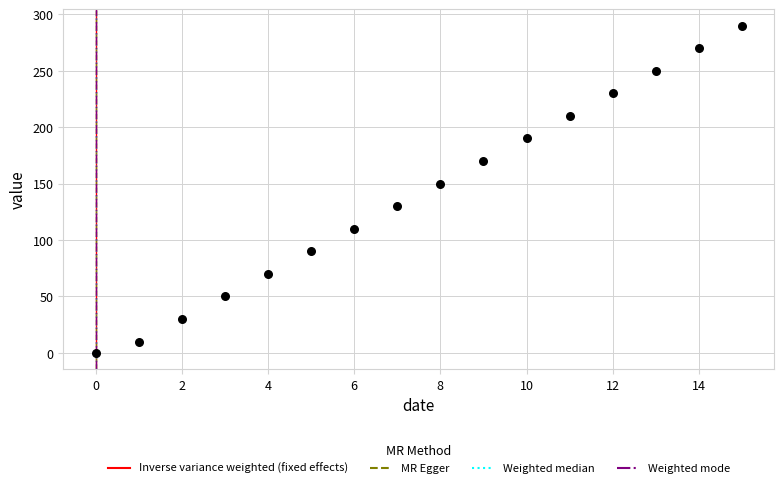

What Y value in the scatter plot is closest to 145?

150